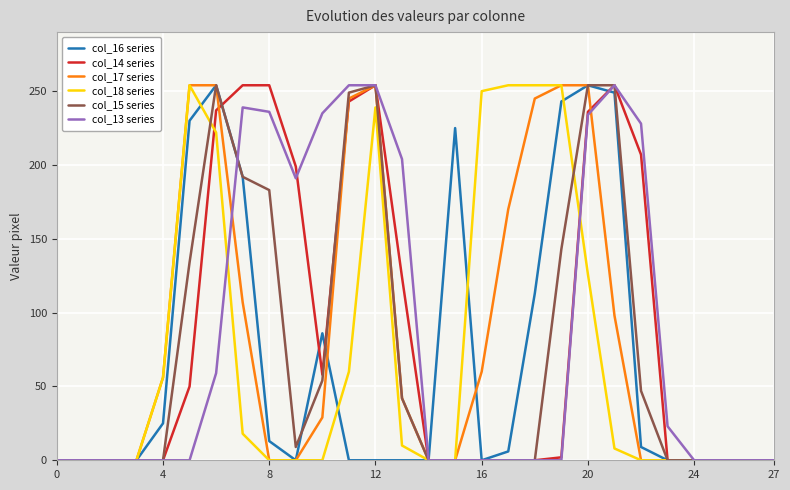

What is the greatest value displayed?

254